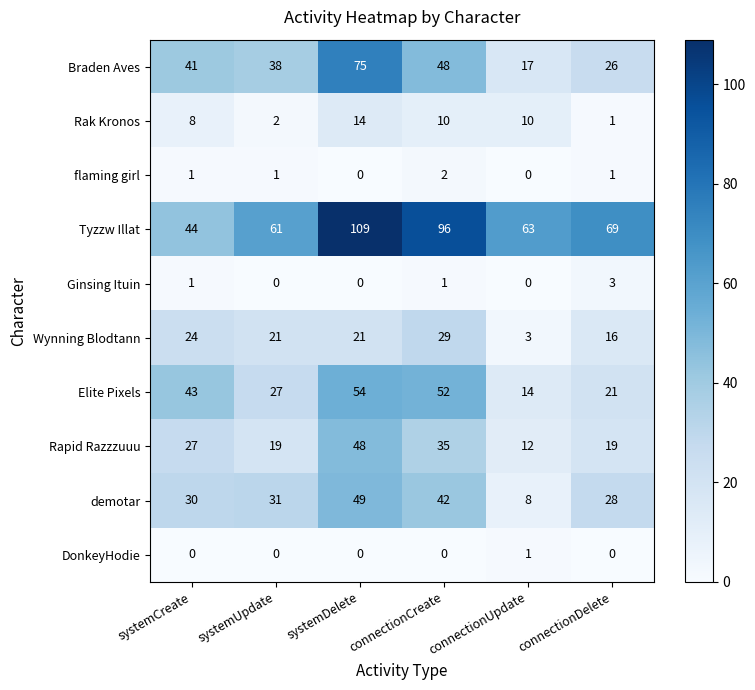

Which category has the highest value in the Wynning Blodtann series?

connectionCreate